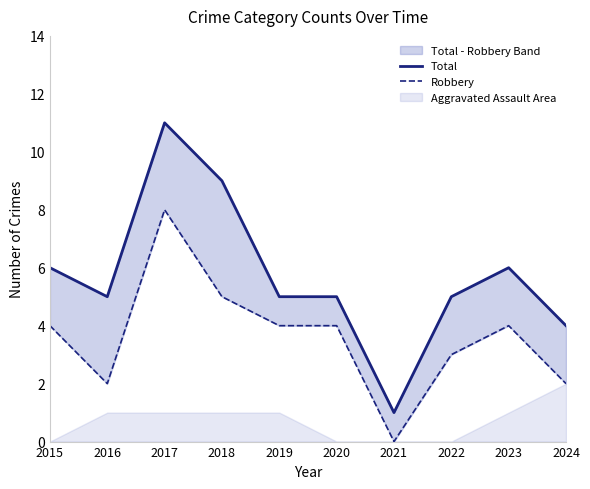

Between 2018 and 2021, which series saw the biggest shift?

Total